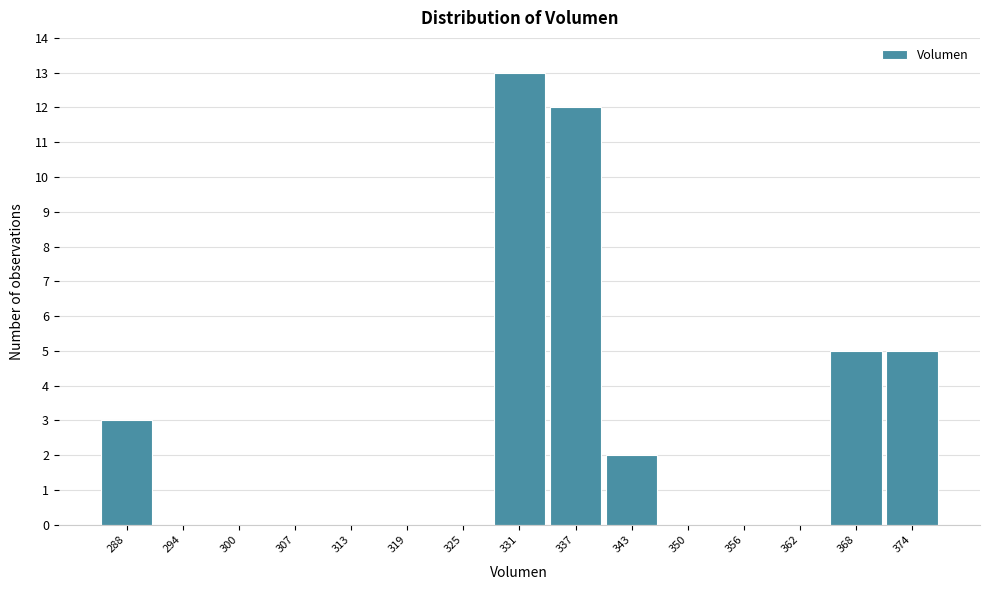

Reading left to right, what are all the values shown in this chart?

288=3	294=0	300=0	307=0	313=0	319=0	325=0	331=13	337=12	343=2	350=0	356=0	362=0	368=5	374=5